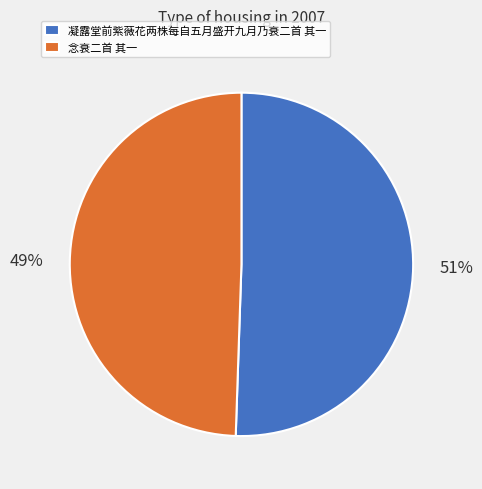

Rank the categories by value from highest to lowest.

凝露堂前紫薇花两株每自五月盛开九月乃衰二首 其一, 念衰二首 其一